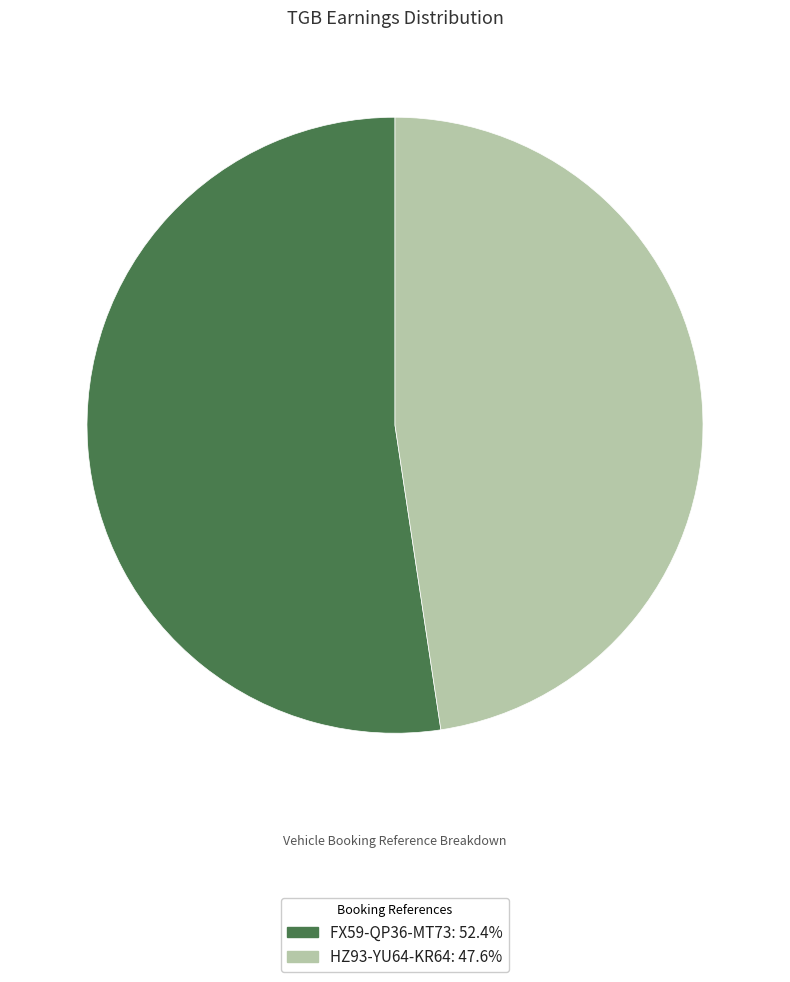

Is there a majority slice in this chart?

Yes